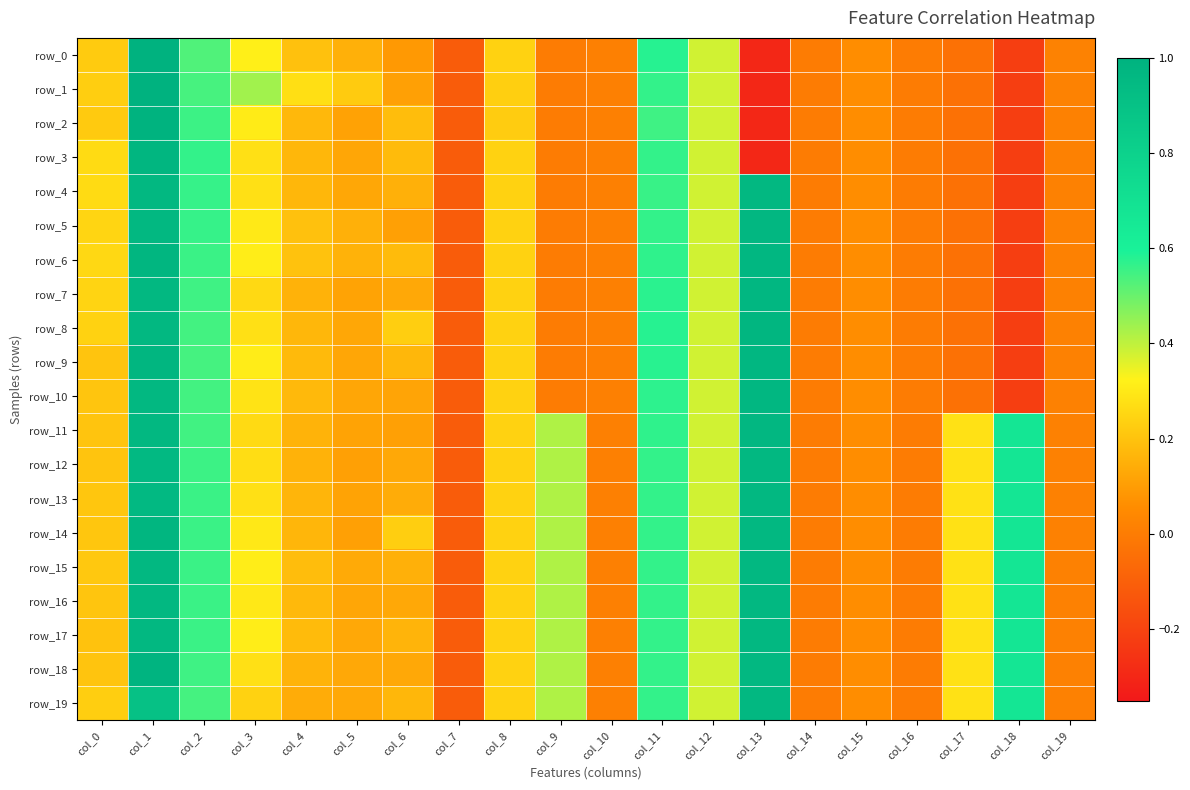

Rank the categories by row_17 value from lowest to highest.

col_7, col_16, col_14, col_10, col_19, col_15, col_5, col_6, col_4, col_0, col_8, col_17, col_3, col_12, col_9, col_2, col_11, col_18, col_13, col_1